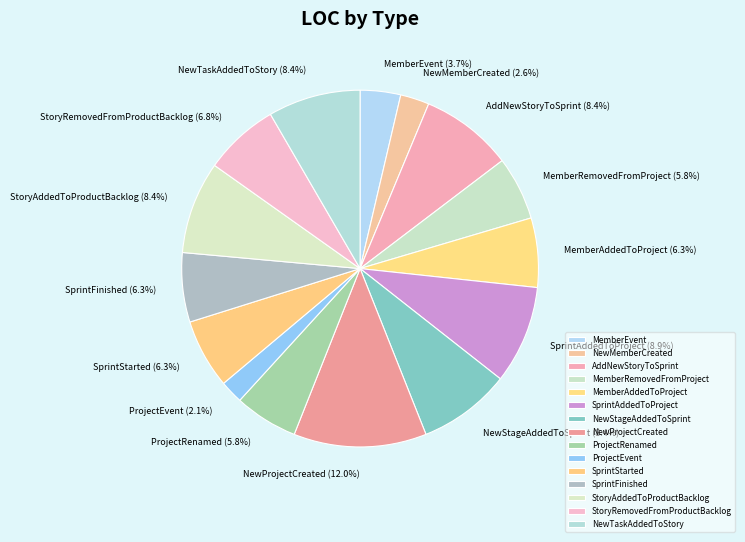

How many slices are in this pie chart?

15